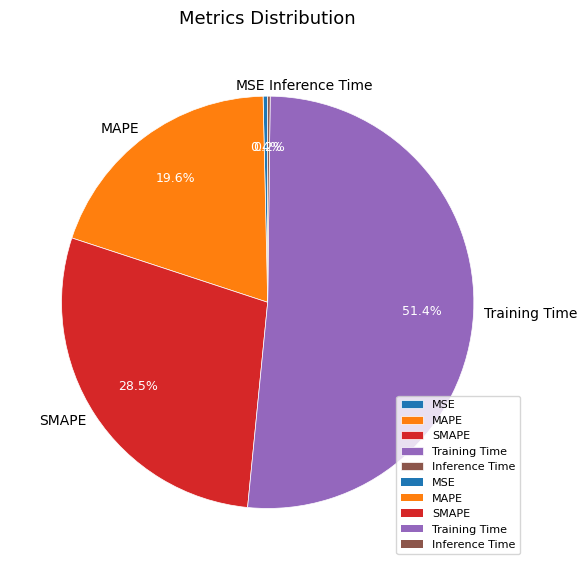

Do Training Time and SMAPE together represent more than half of the pie?

Yes